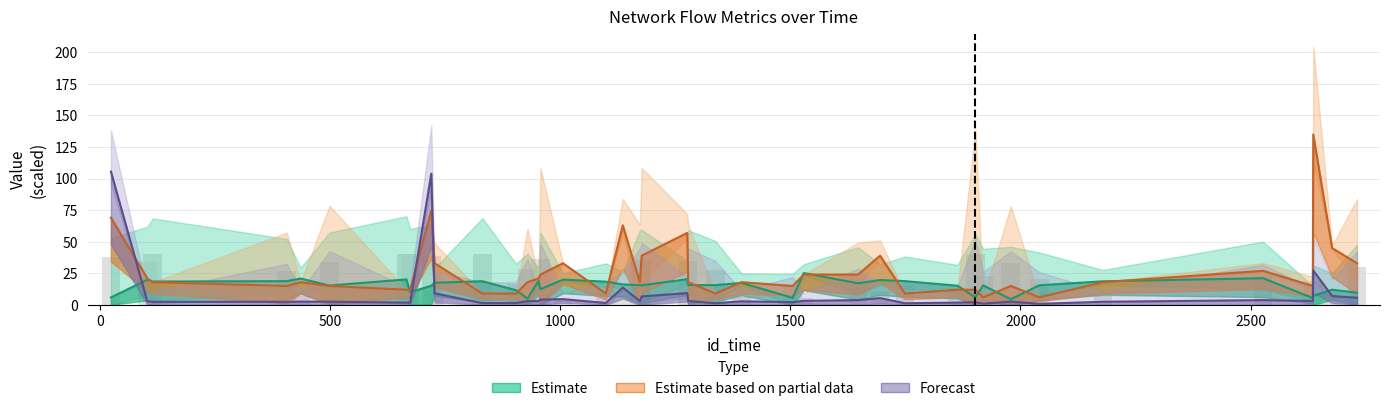

Between 1979 and 1695, which is larger?

1695